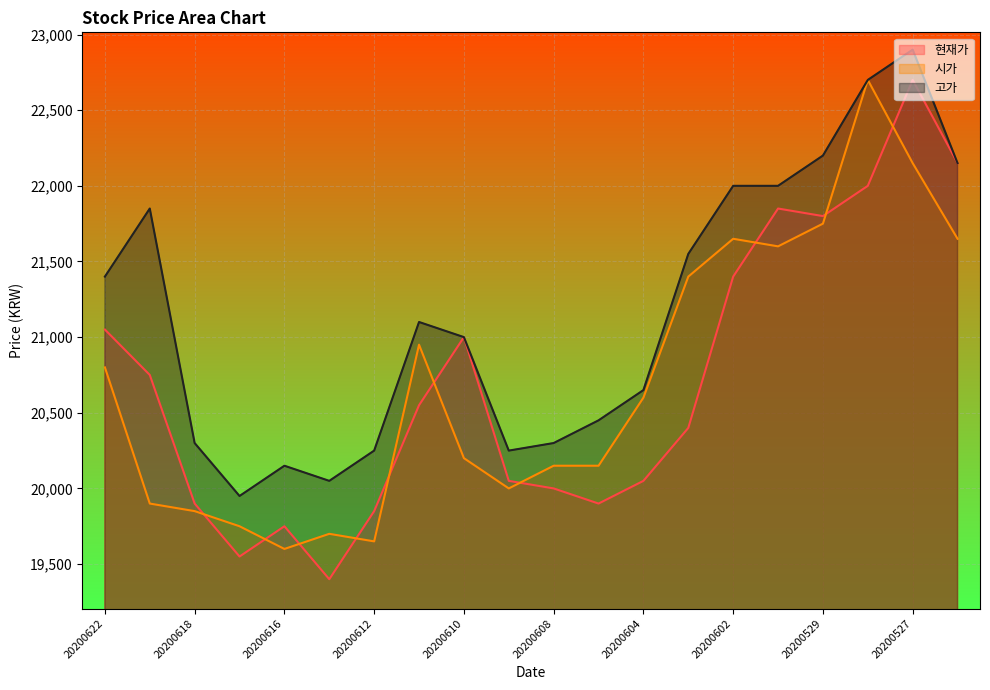

What is the sum of all 현재가 values?

414100